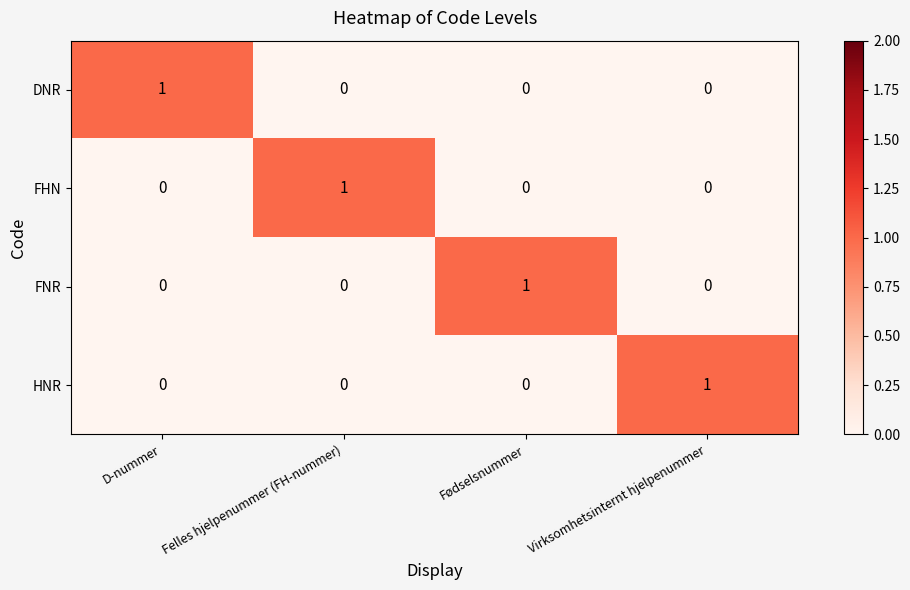

How many data points does each series have?

4